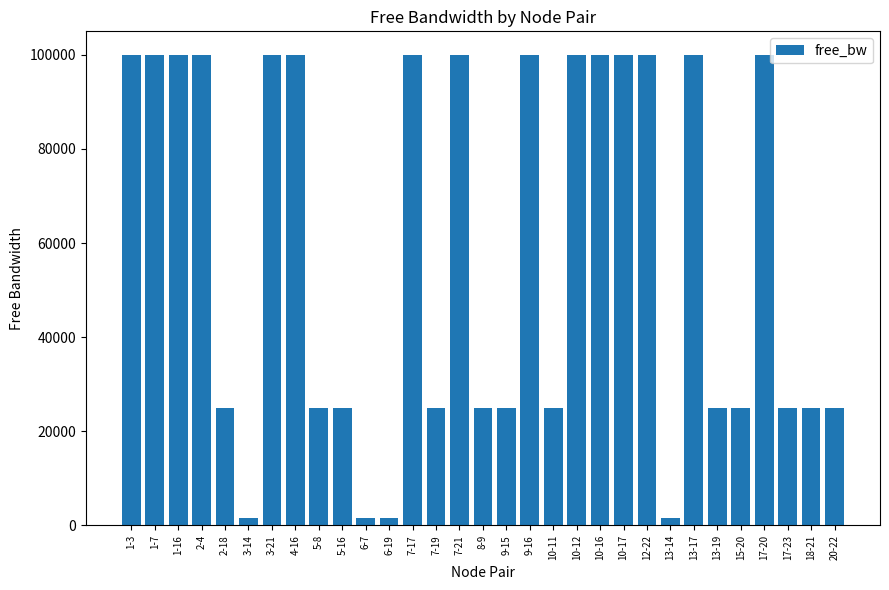

What is the label of the 13th bar from the right?

10-11